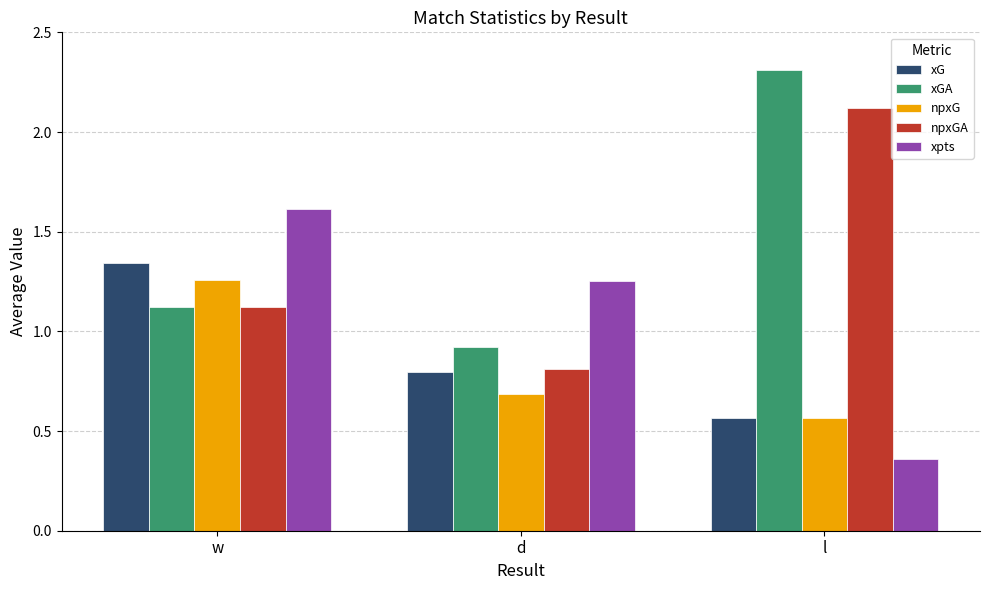

Is it true that xpts equals 2.4 at w?

False